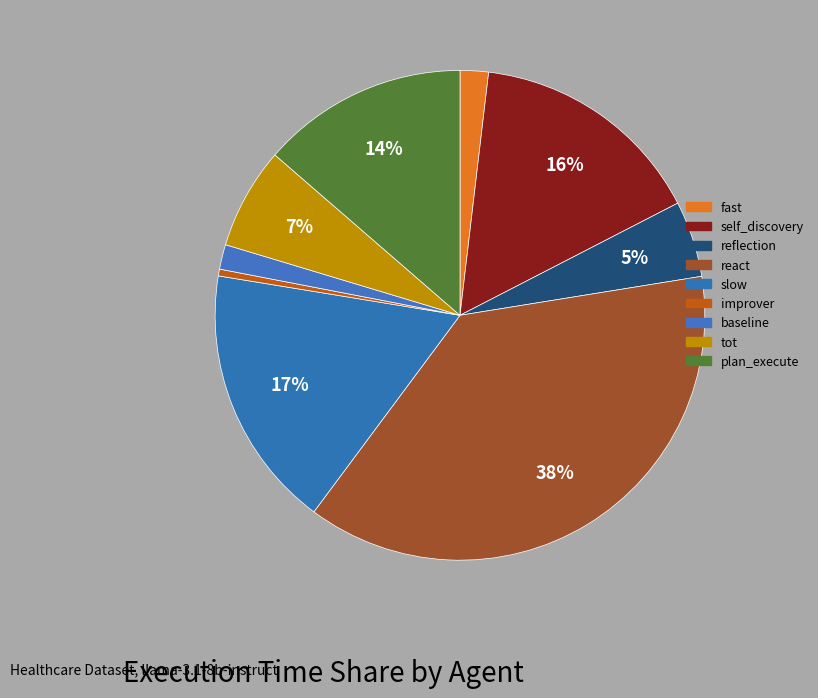

Which category has the biggest portion of the pie?

react